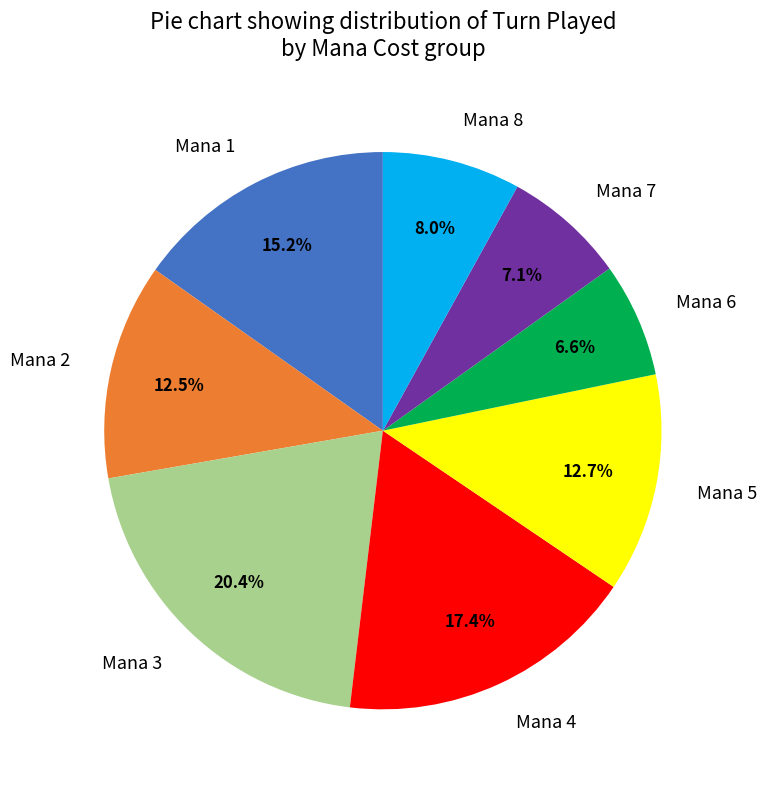

Between Mana 7 and Mana 2, which is larger?

Mana 2